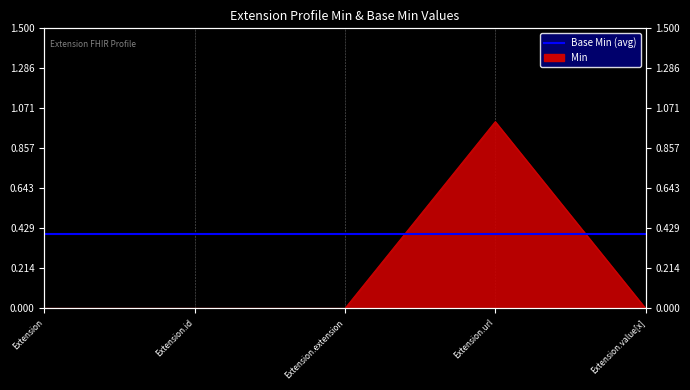

What is the difference between the maximum and second lowest values?

1